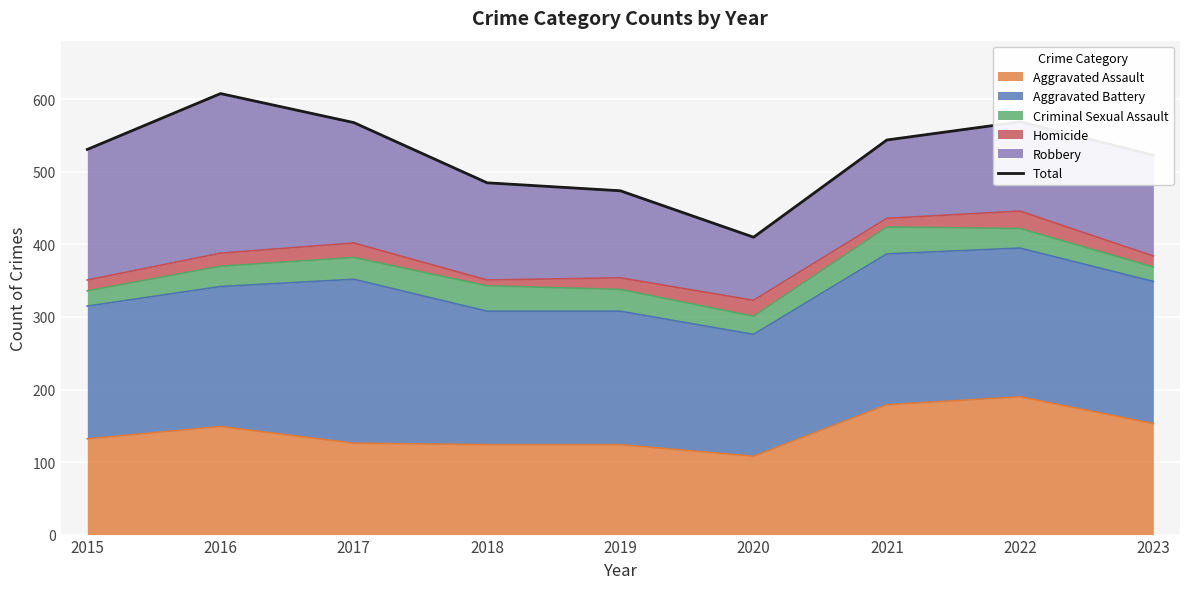

How many interior local peaks (higher than both neighbors) does the data have?

2